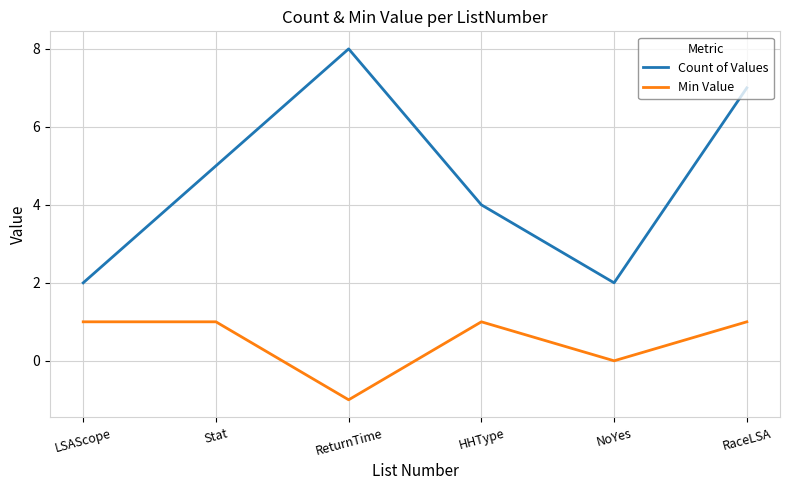

At which category is the sum across all series the highest?

RaceLSA